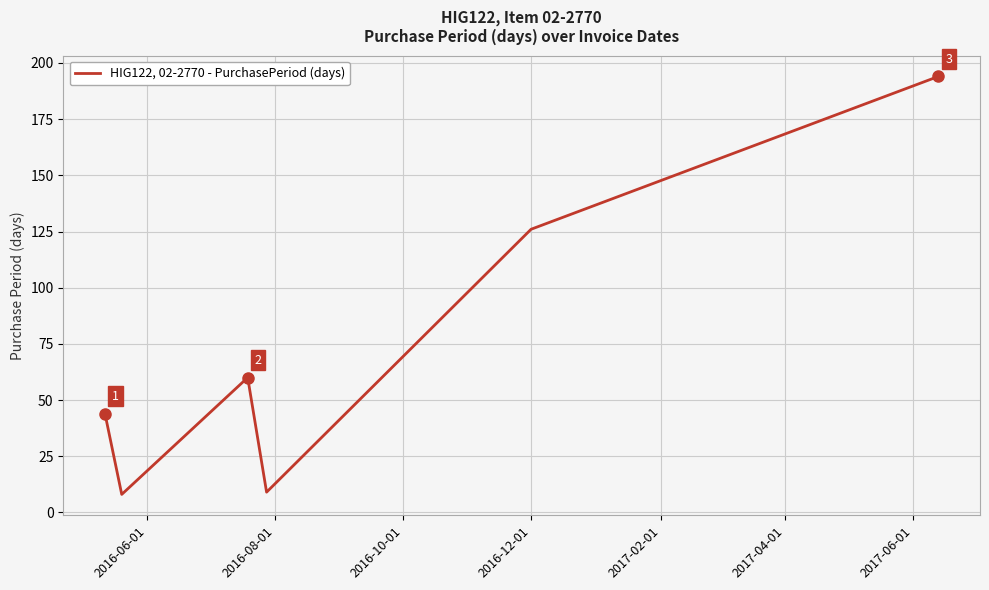

What is the minimum value shown in the chart?

8